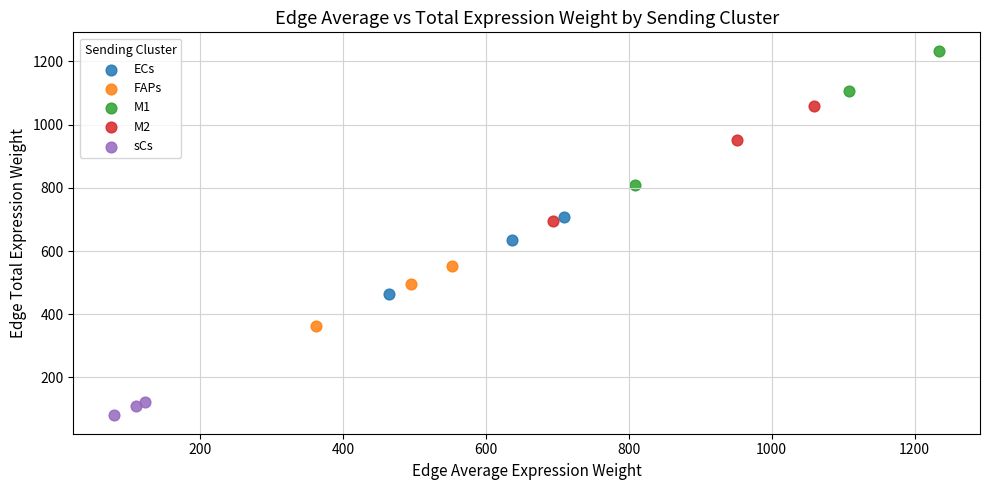

Which series has the largest Y range (max minus min)?

M1